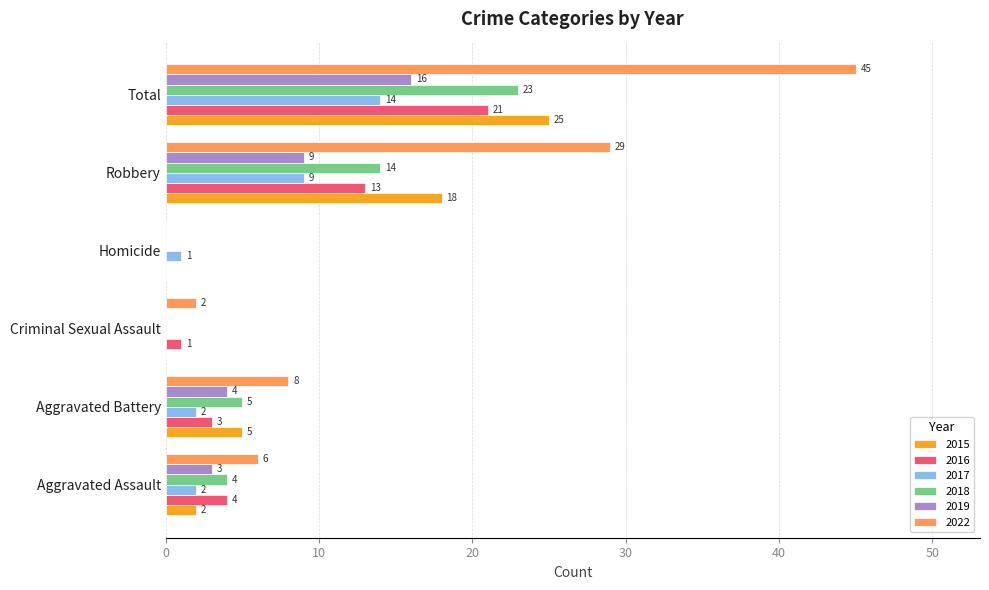

Between Aggravated Battery and Total, which series saw the biggest shift?

2022